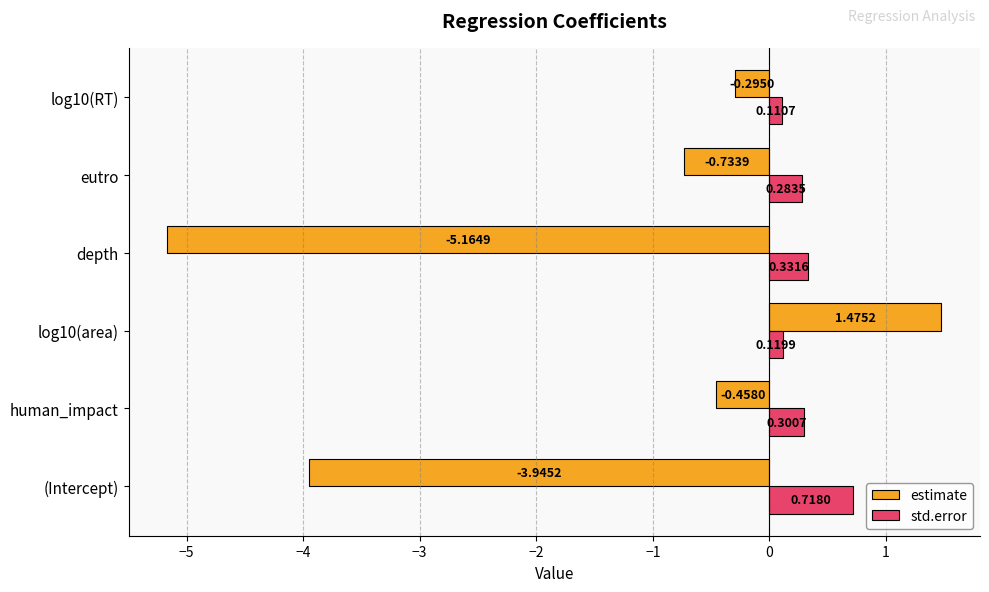

At how many categories does at least one series exceed 1?

1